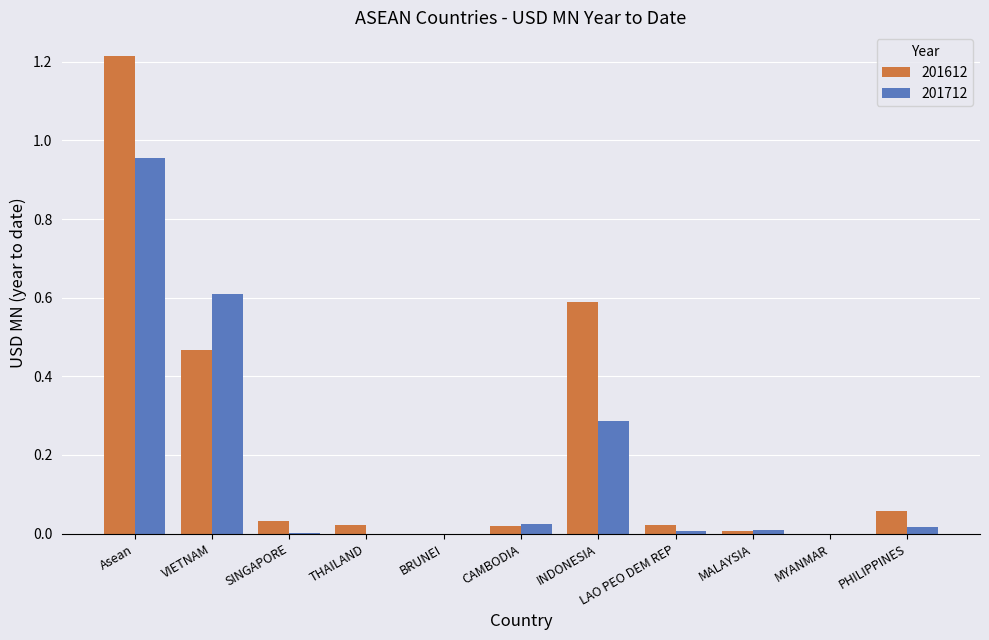

Which label corresponds to the largest value in the chart?

Asean